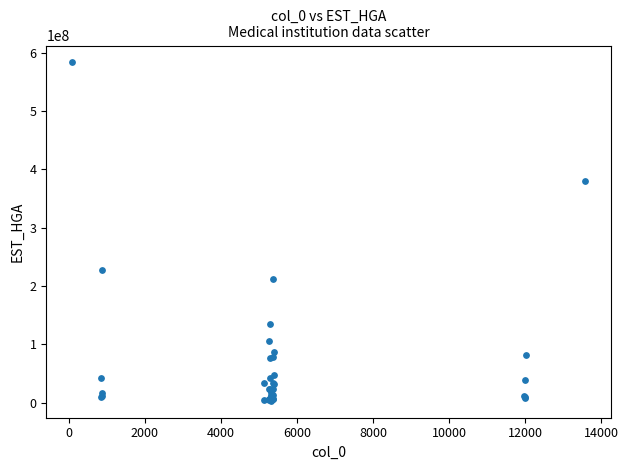

What Y value in the scatter plot is closest to 293431445?

228228524